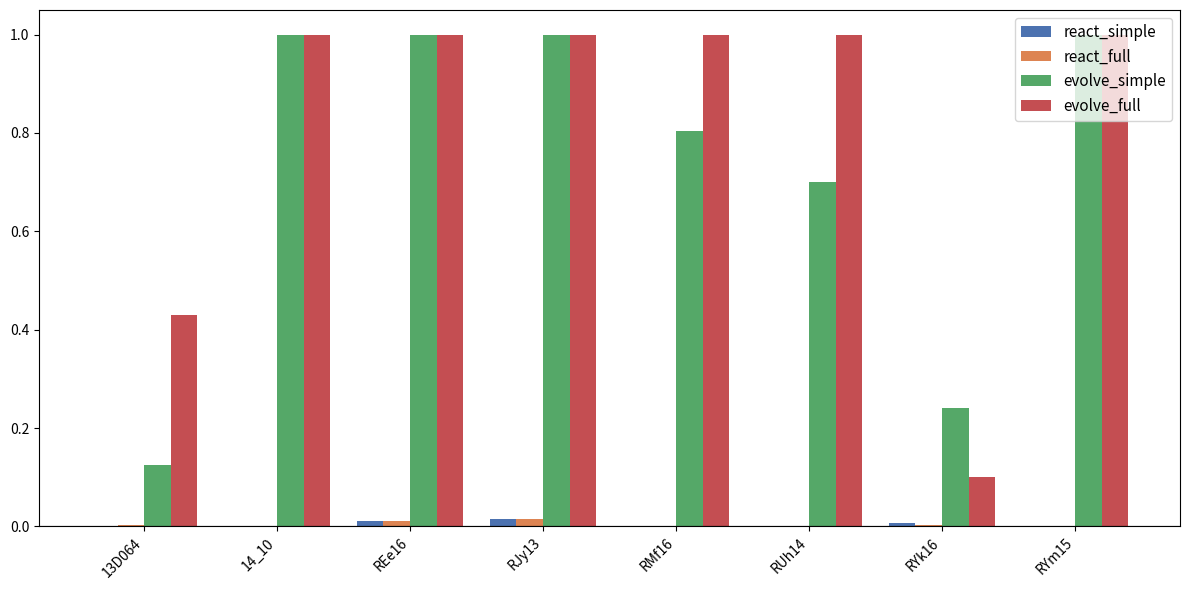

Which series has the largest range (max minus min)?

evolve_full